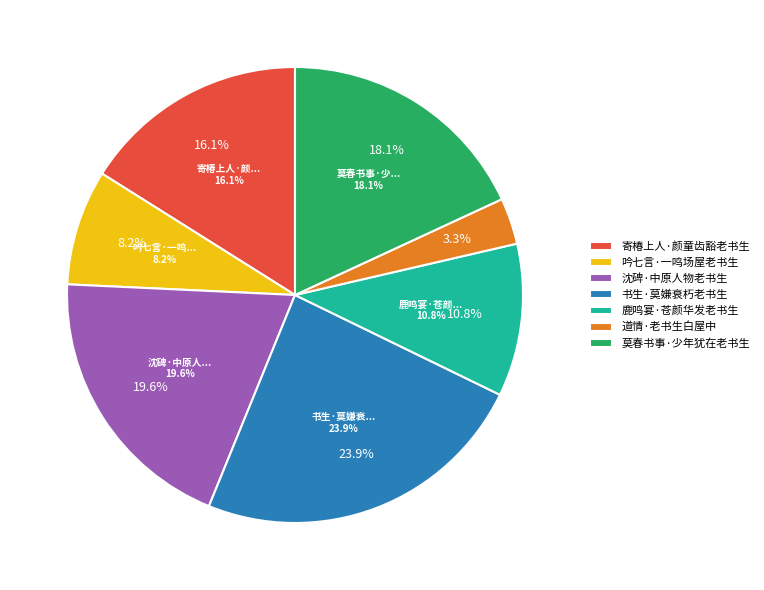

Which category has the biggest portion of the pie?

书生·莫嫌衰朽老书生